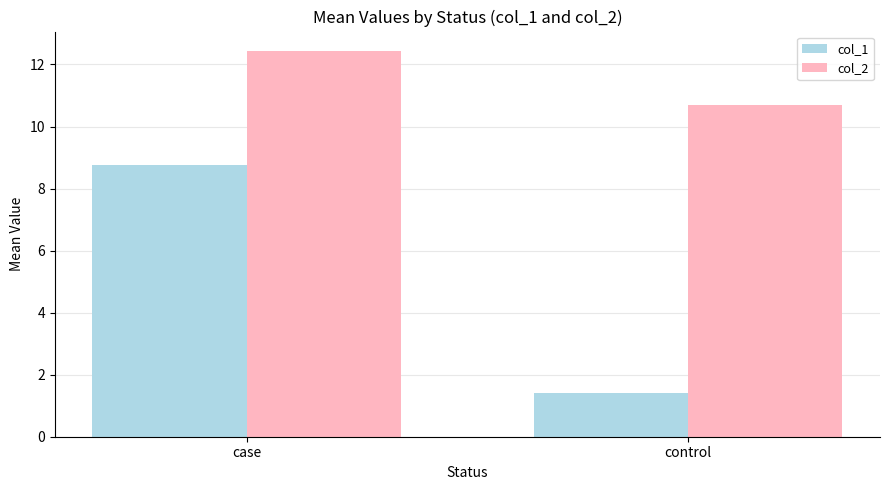

Is the value of col_2 at case greater than the value of col_1 at control?

Yes